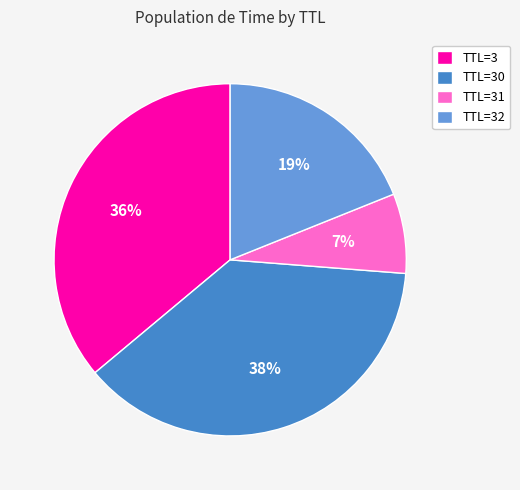

Rank the categories by value from highest to lowest.

TTL=30, TTL=3, TTL=32, TTL=31